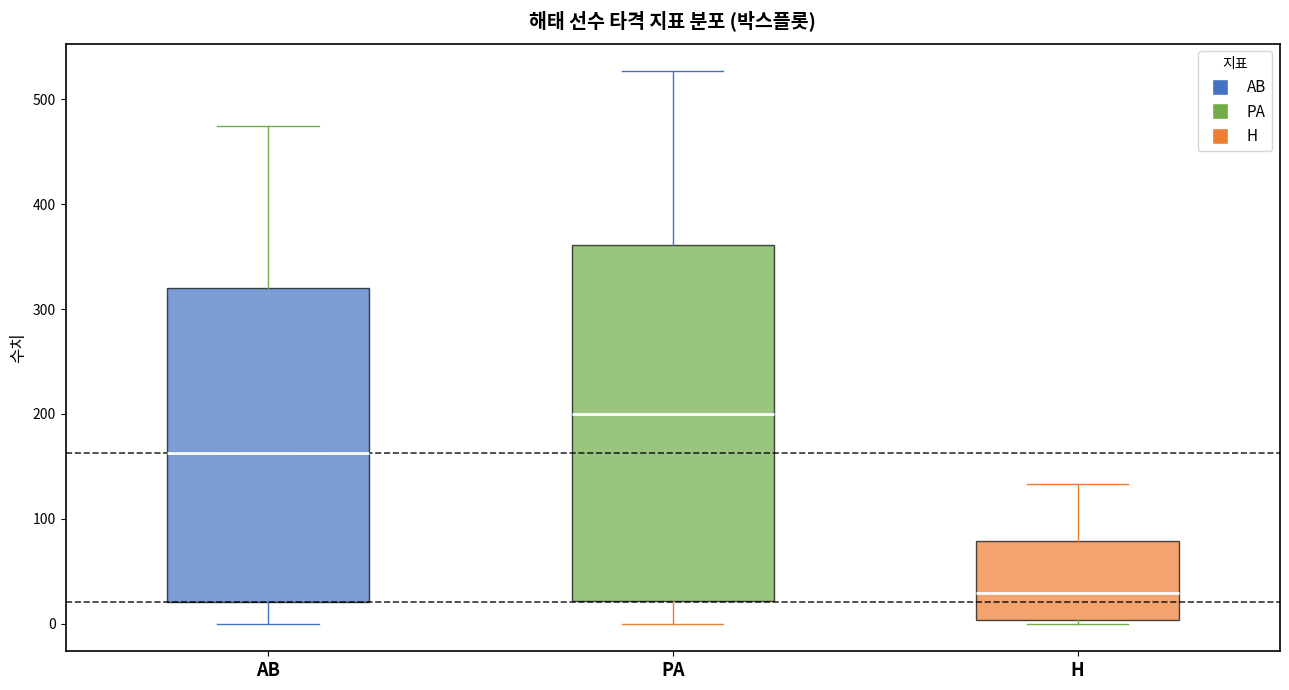

Where is the upper edge of the box for H on the y-axis? The values are not printed on the chart, so give them approximately, as read against the axis.

80